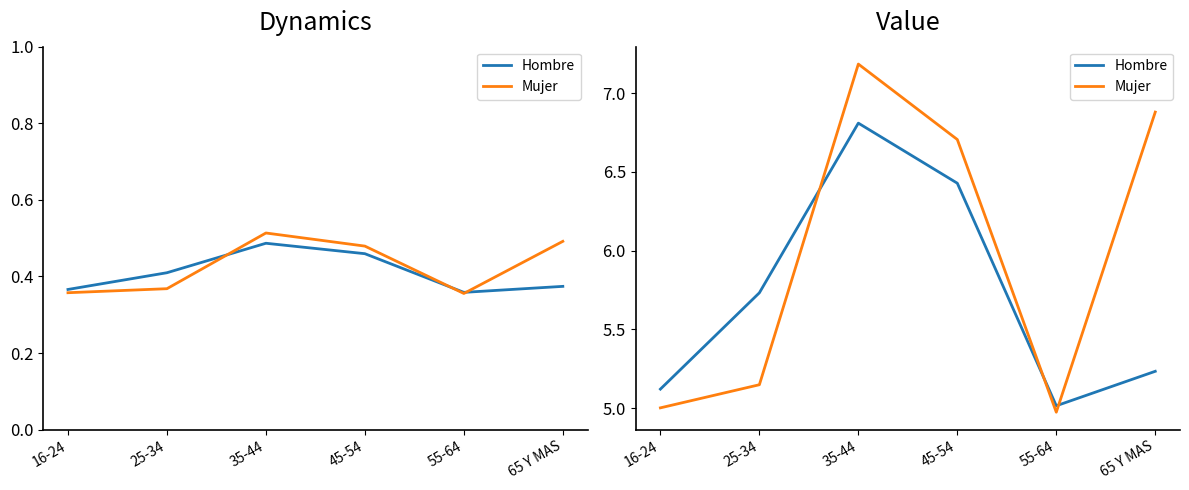

True or false: Mujer and Hombre cross at least once.

True